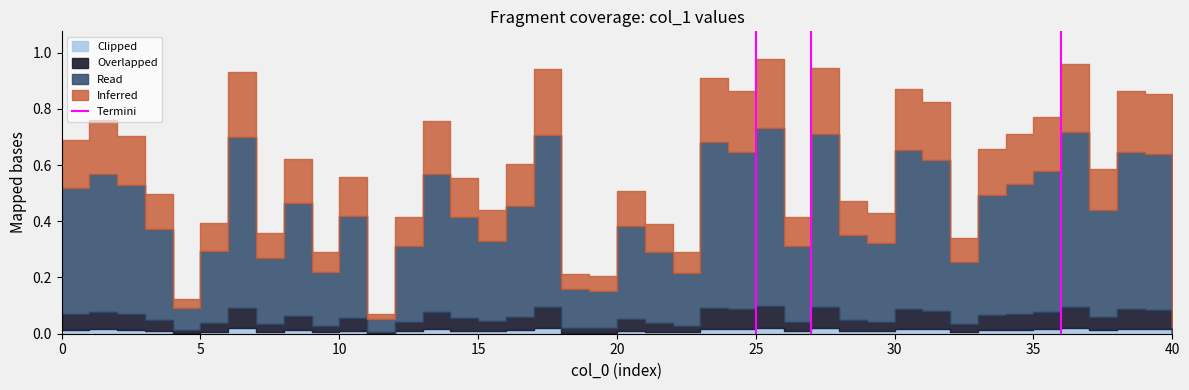

The value at 5 is 1. True or false?

False